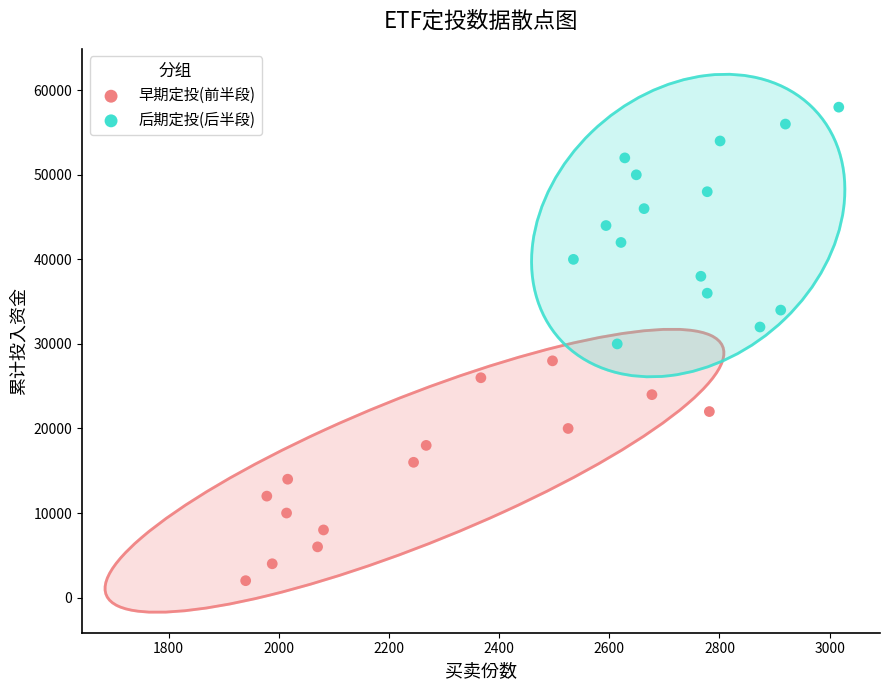

Which series has the largest Y range (max minus min)?

后期定投(后半段)